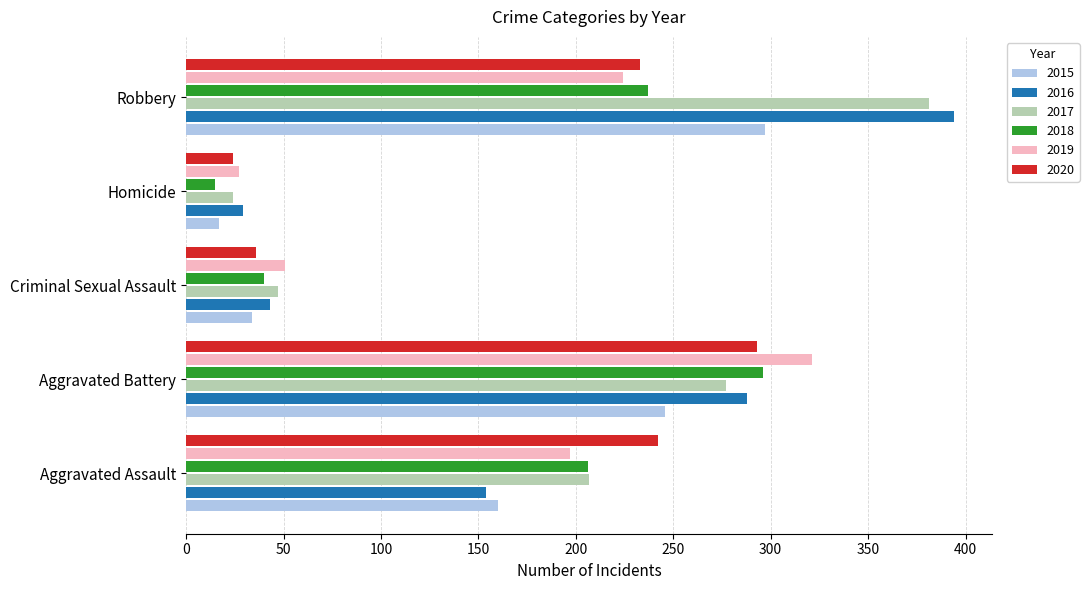

At which label is 2015 closest to 157?

Aggravated Assault